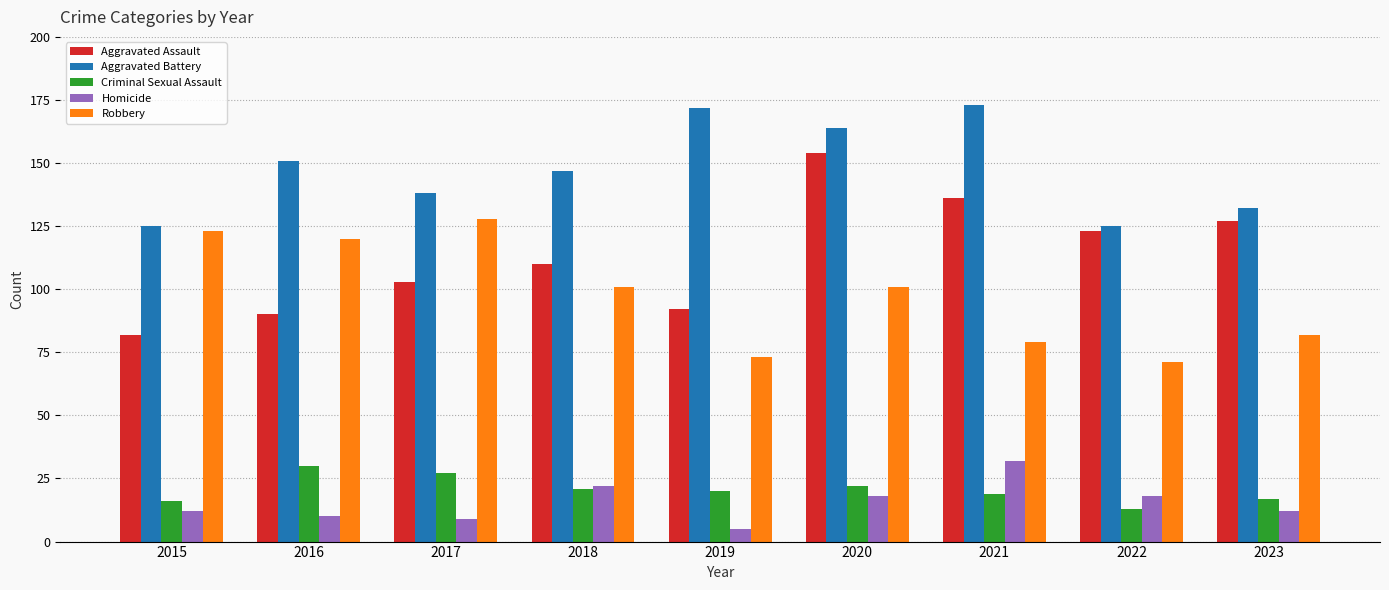

What is the maximum value shown in the chart?

173